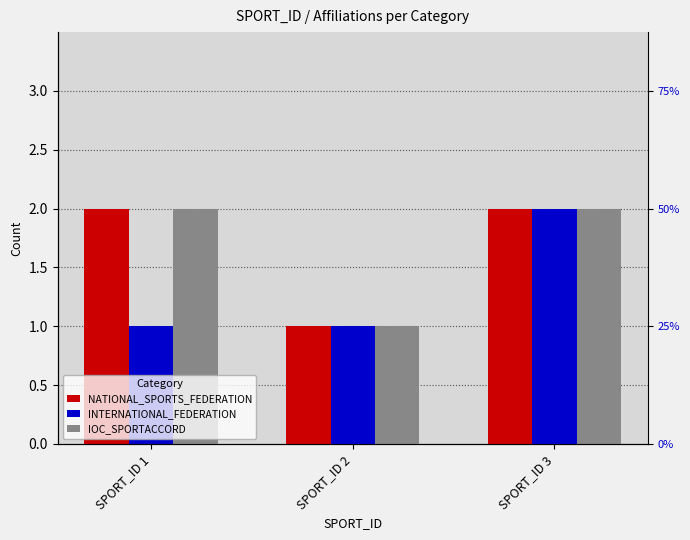

Which category has the highest value across all series?

SPORT_ID 1